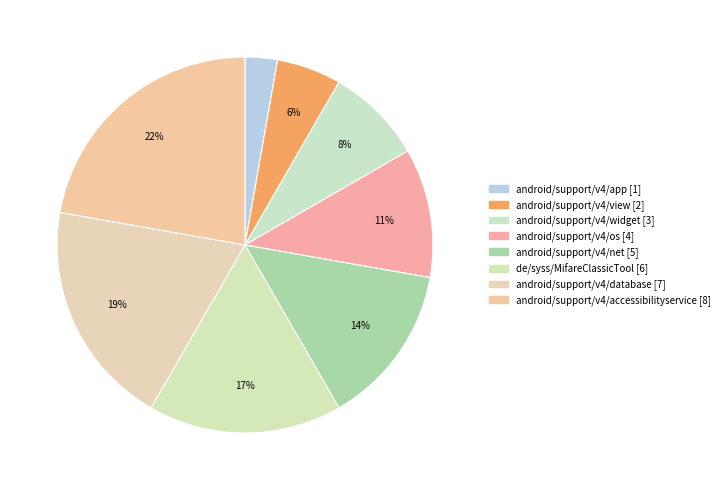

What percentage is the android/support/v4/widget slice, to the nearest percent?

8%